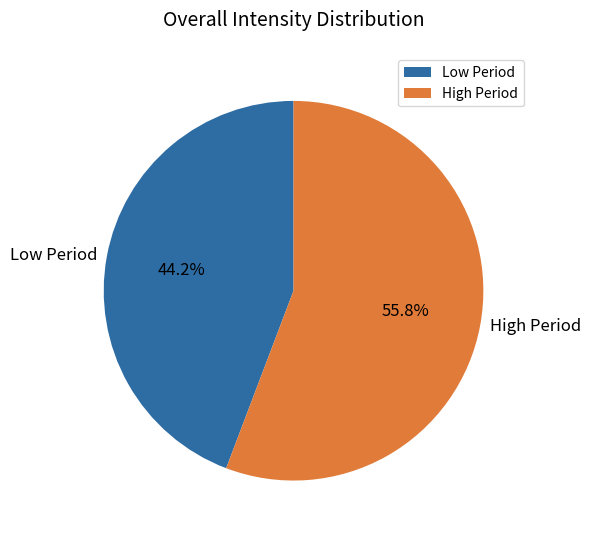

Does High Period represent more than half of the total?

Yes